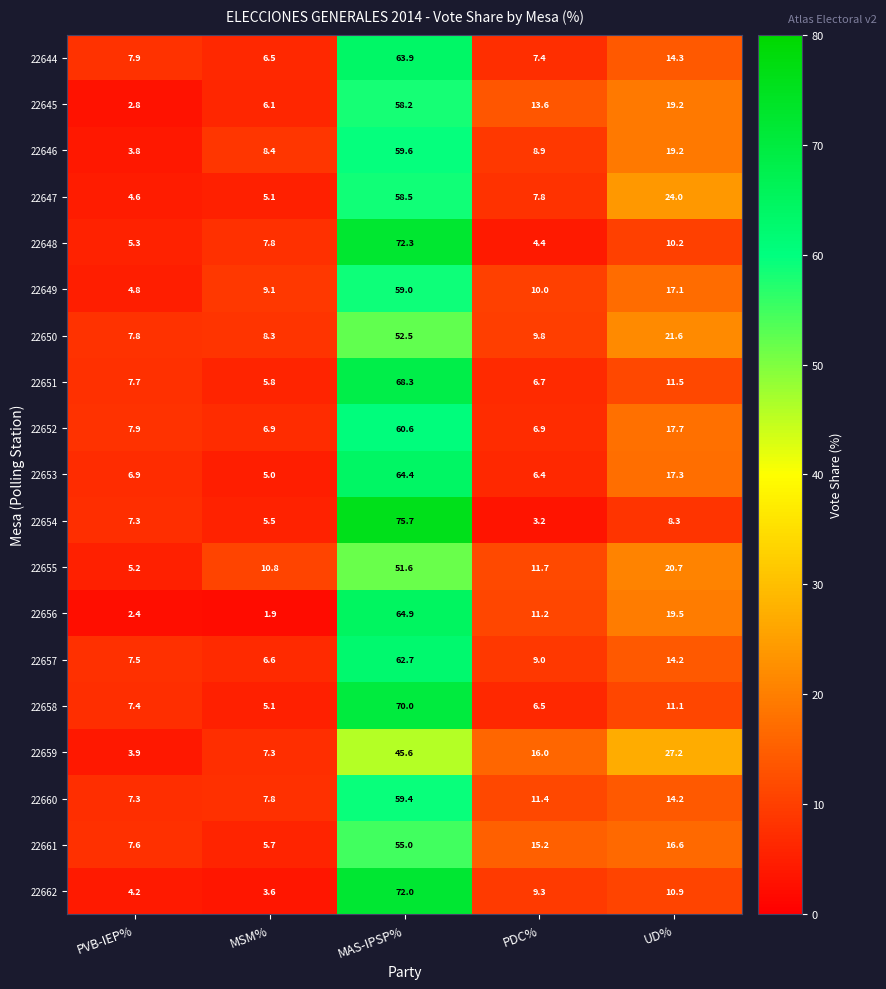

What is the greatest value displayed?

75.7